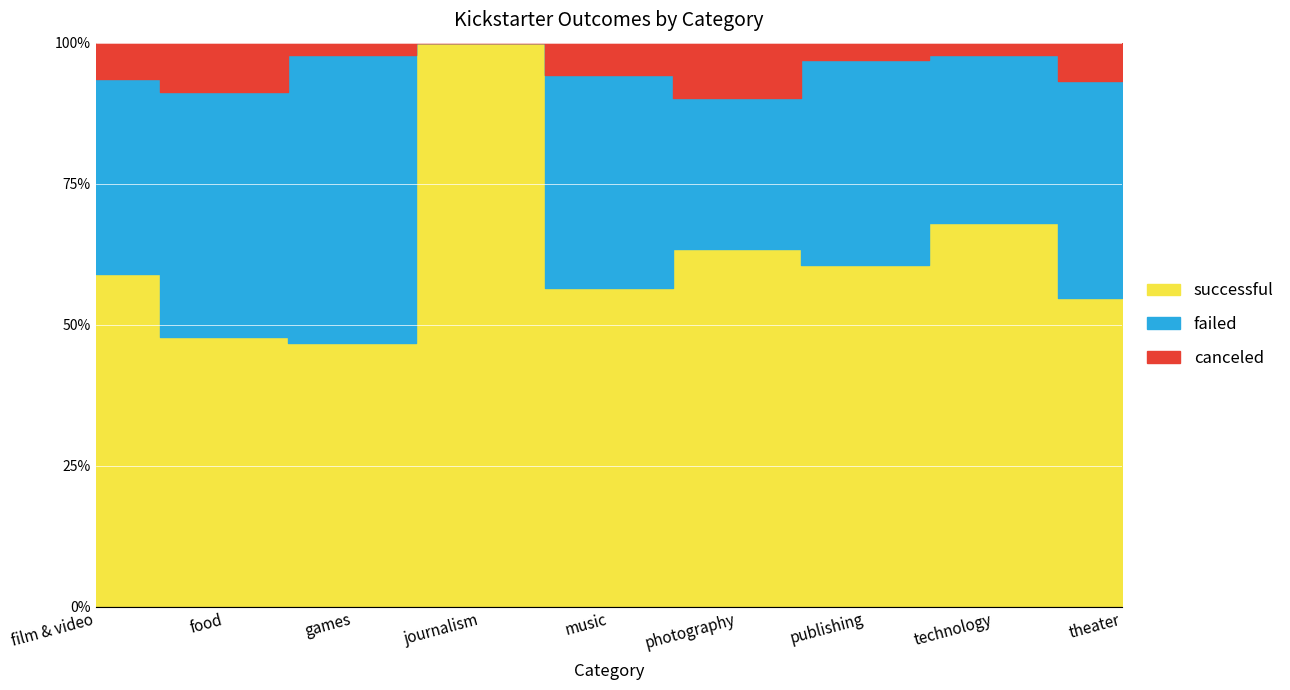

Which series has the largest range (max minus min)?

successful